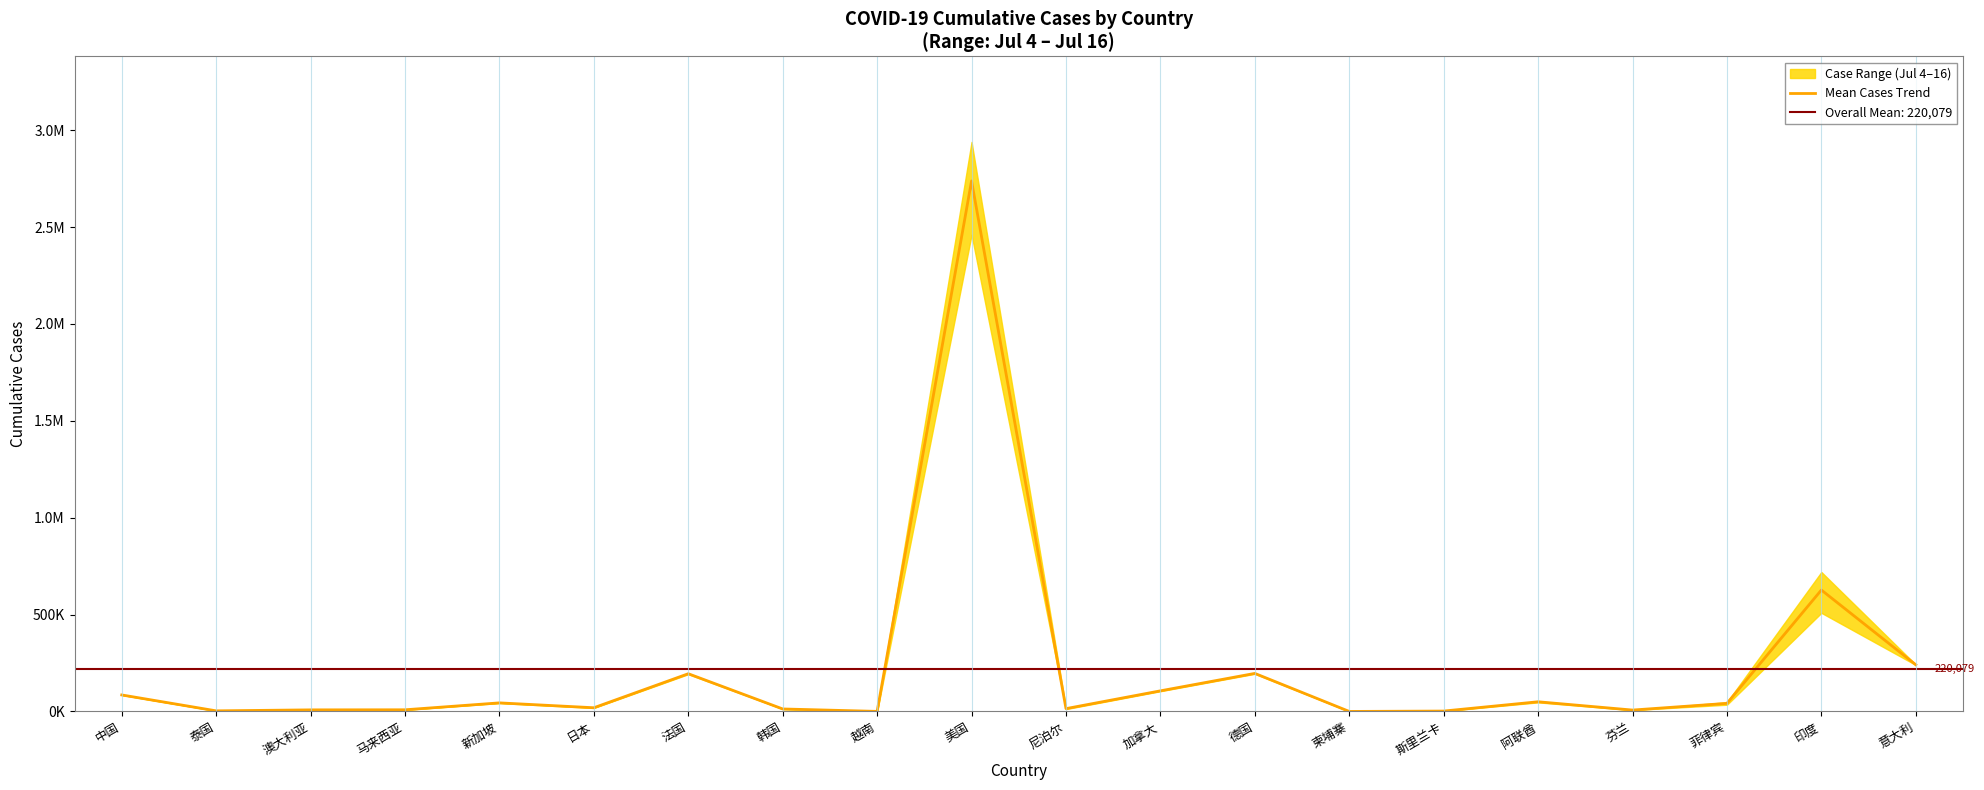

True or false: the data shows 14650.5 at 尼泊尔.

True